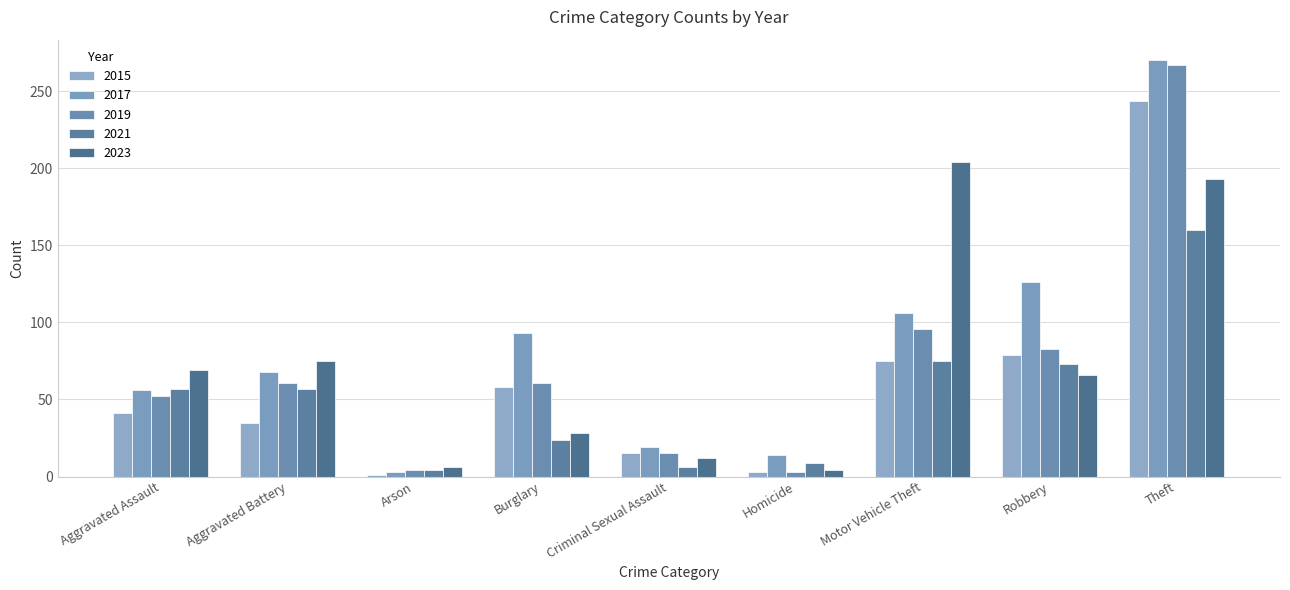

At which label is 2015 closest to 122?

Robbery